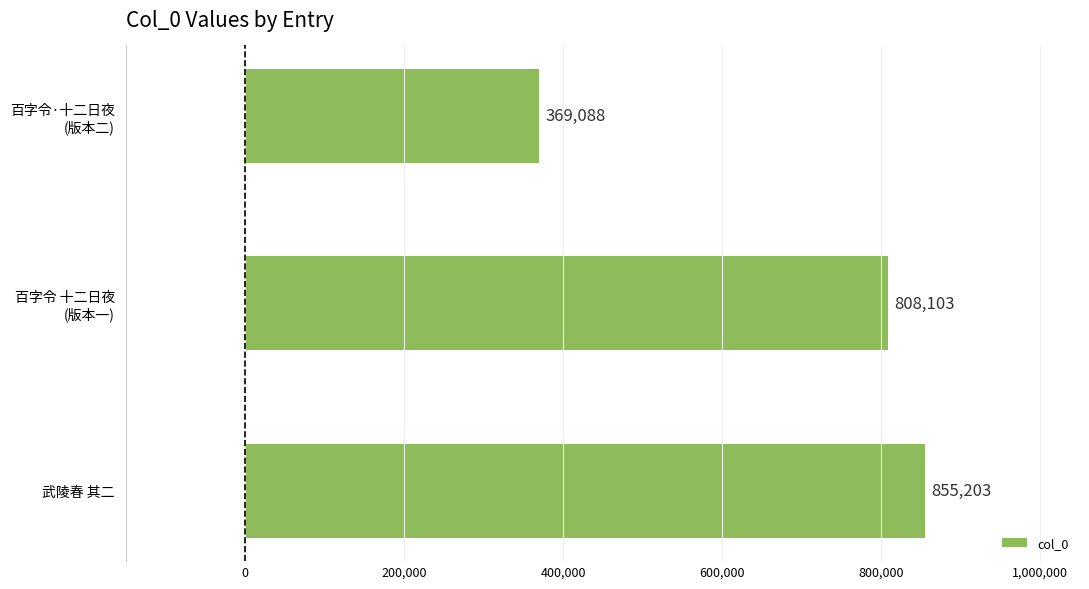

At which category does the chart reach its minimum across all series?

百字令·十二日夜
(版本二)